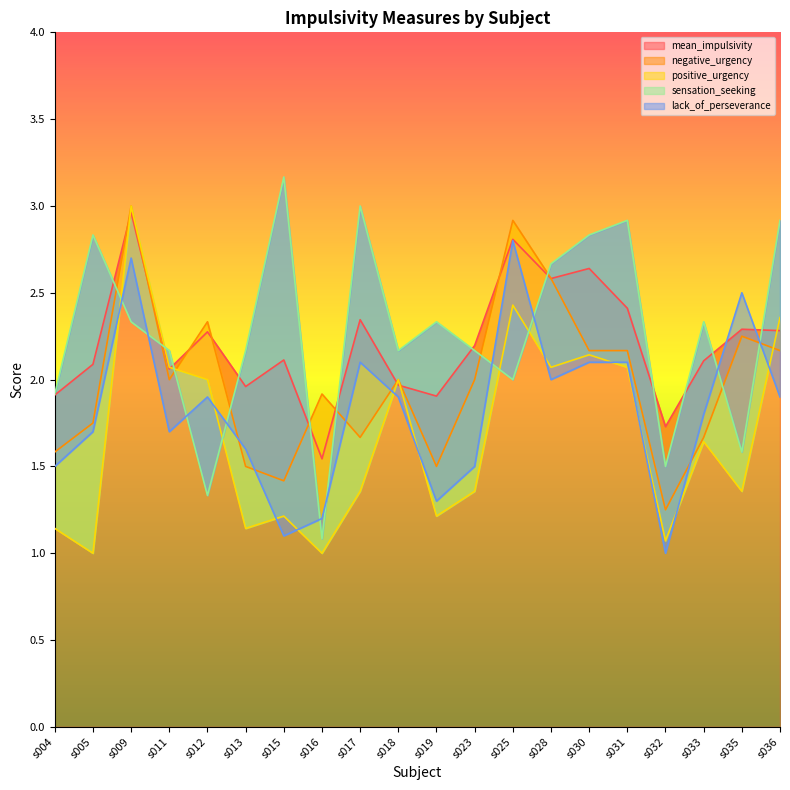

How many data points does each series have?

20